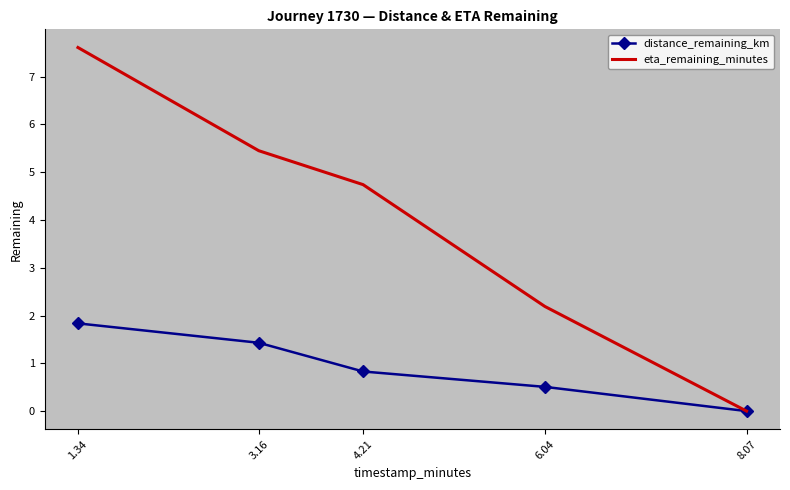

Rank the series at 1.34 from lowest to highest value.

distance_remaining_km, eta_remaining_minutes